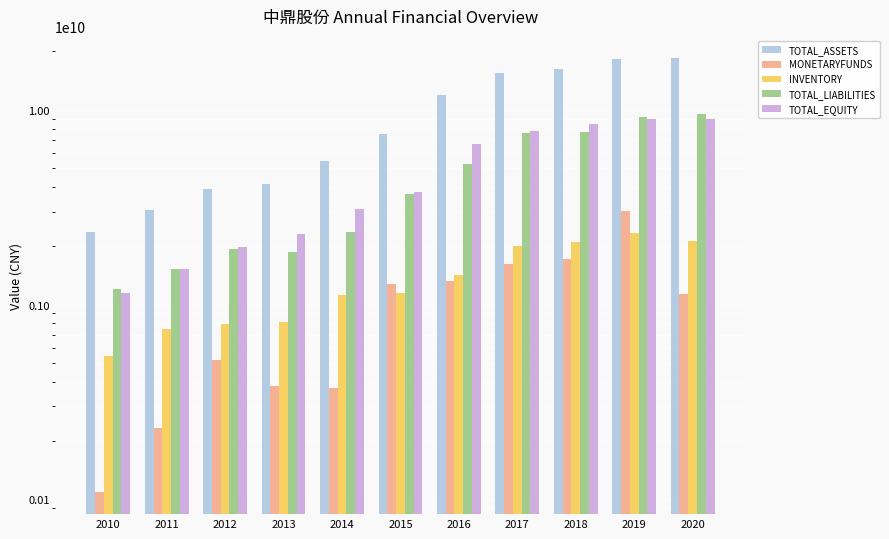

Reading left to right, list all the values displayed in this chart.

TOTAL_ASSETS: 2010=2352947383.1	2011=3045348330.8	2012=3906927223.8	2013=4141648913.0	2014=5426246607.8	2015=7471113516.8	2016=11865308273.0	2017=15348604391.7	2018=16101603104.2	2019=18125297428.8	2020=18483425224.5
MONETARYFUNDS: 2010=108655037.4	2011=233303184.6	2012=521832936.8	2013=379959114.2	2014=372472443.4	2015=1274485426.5	2016=1315494333.9	2017=1608356097.5	2018=1707505174.2	2019=3006631948.0	2020=1132914097.3
INVENTORY: 2010=544618007.3	2011=751834746.7	2012=794714983.6	2013=815905300.1	2014=1117677413.8	2015=1145742122.5	2016=1416553872.3	2017=2008140480.2	2018=2086279154.3	2019=2322629878.4	2020=2122408776.3
TOTAL_LIABILITIES: 2010=1202446457.7	2011=1519597927.6	2012=1935671279.9	2013=1852543145.6	2014=2352235512.6	2015=3670395025.9	2016=5240090339.8	2017=7582507424.3	2018=7657229717.3	2019=9169597457.1	2020=9488392263.9
TOTAL_EQUITY: 2010=1150500925.4	2011=1525750403.2	2012=1971255944.0	2013=2289105767.4	2014=3074011095.3	2015=3800718490.9	2016=6625217933.2	2017=7766096967.5	2018=8444373387.0	2019=8955699971.7	2020=8995032960.6